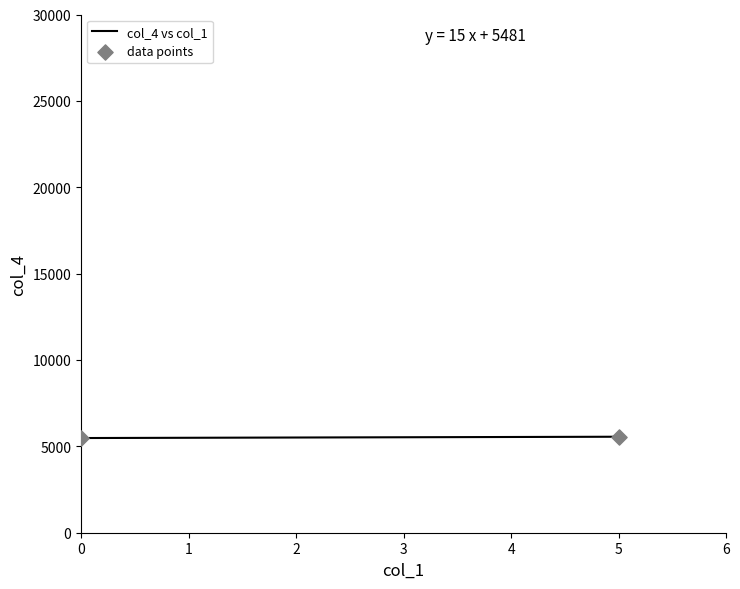

What is the average Y value?

5519.0